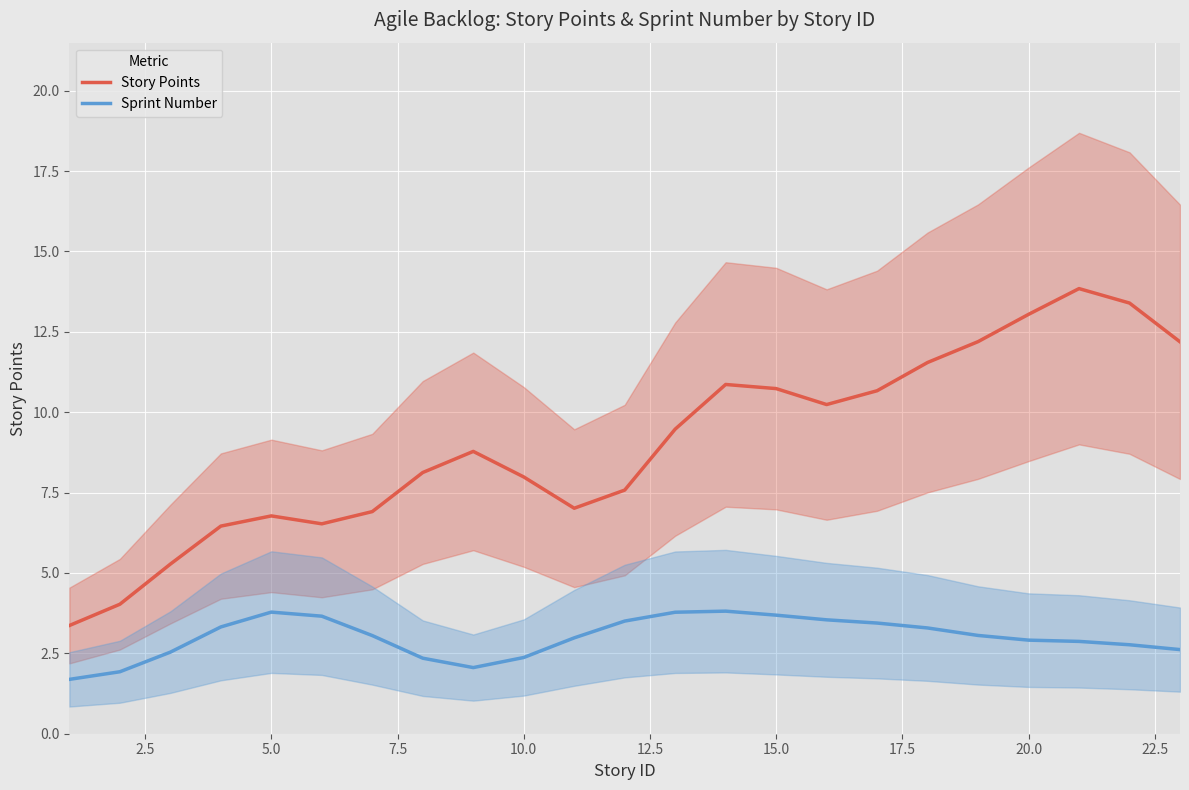

True or false: Story Points and Sprint Number cross at least once.

False